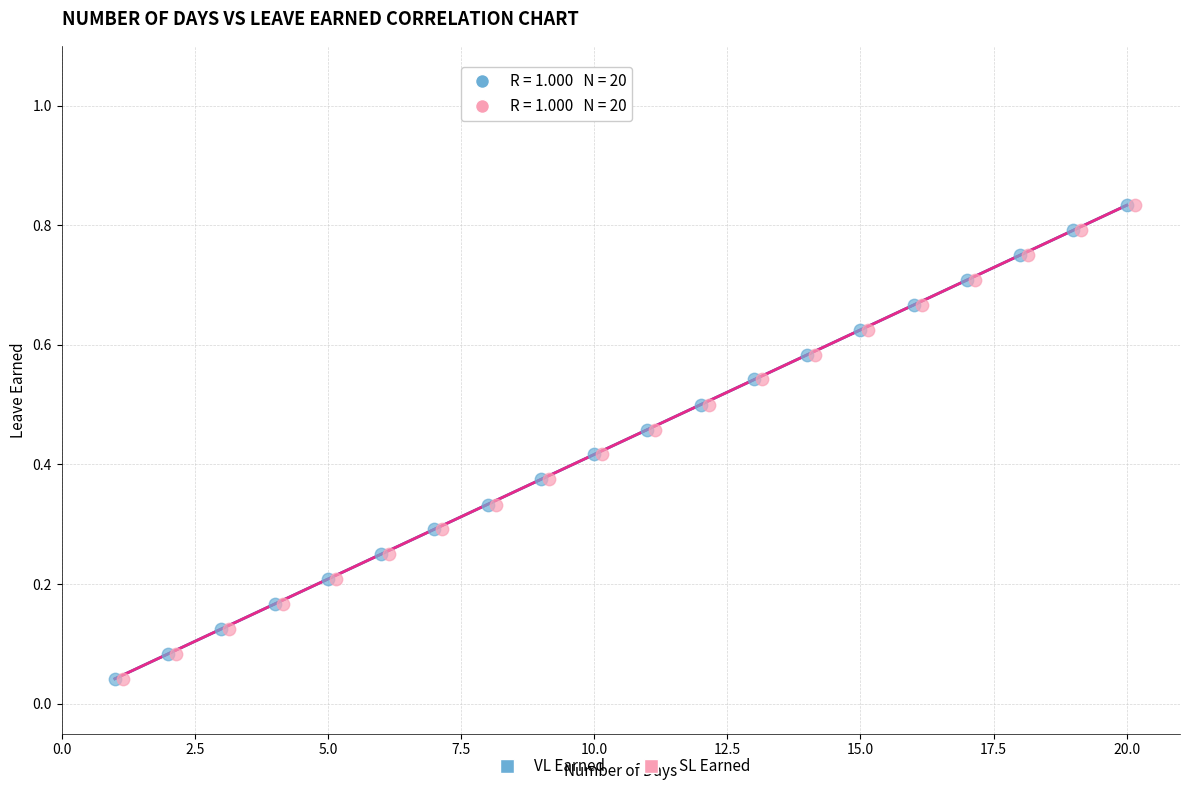

What are all the series names shown in the legend?

VL Earned, SL Earned